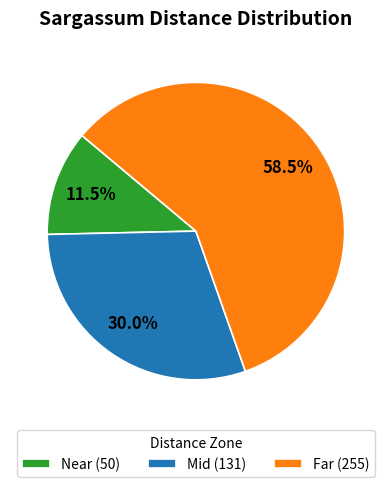

Rank the categories by value from highest to lowest.

Far, Mid, Near